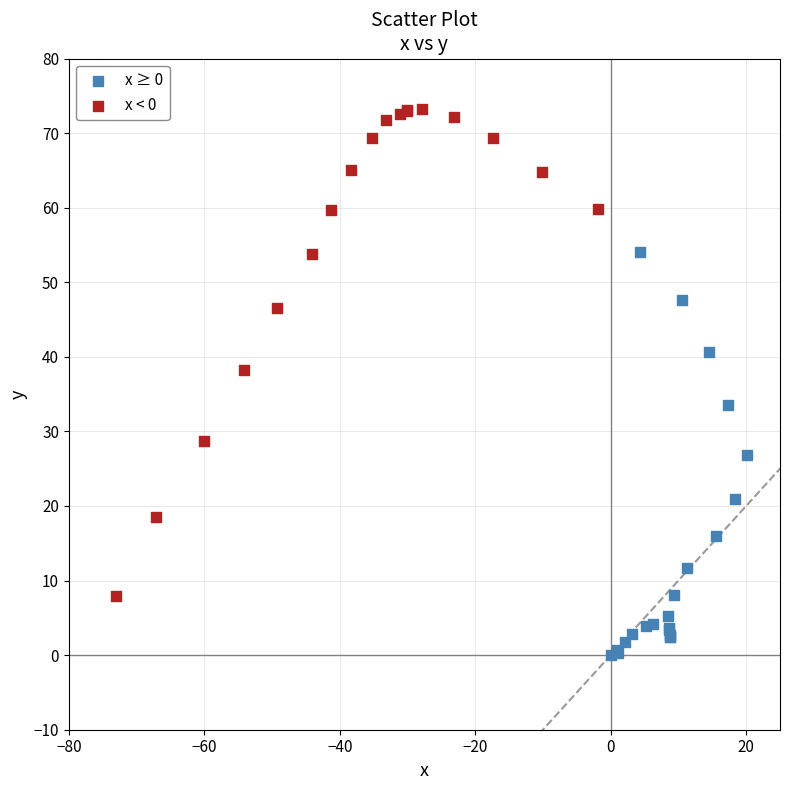

Which series has the widest spread of Y values?

x < 0